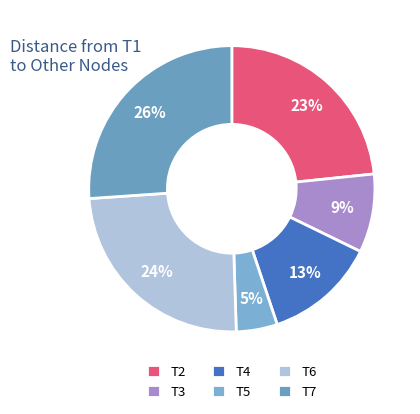

Is the sum of T3 and T7 greater than half?

No